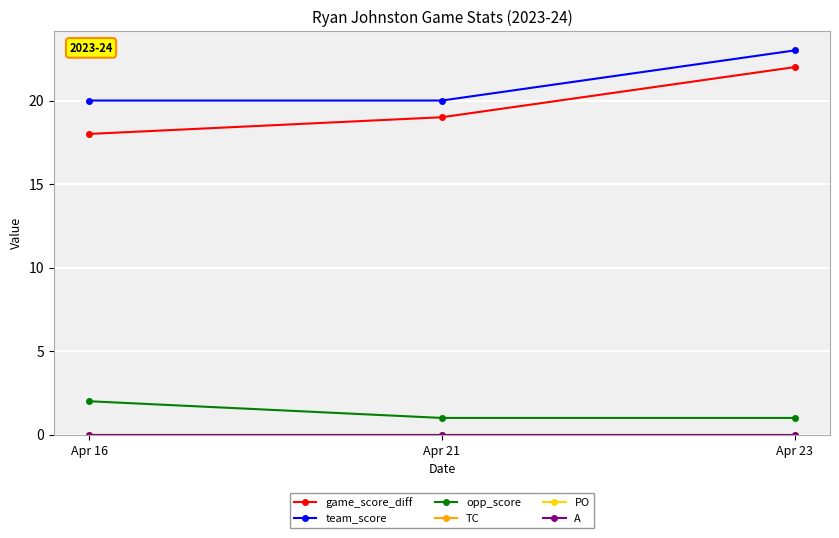

Does the chart display data point markers on the line(s)?

Yes